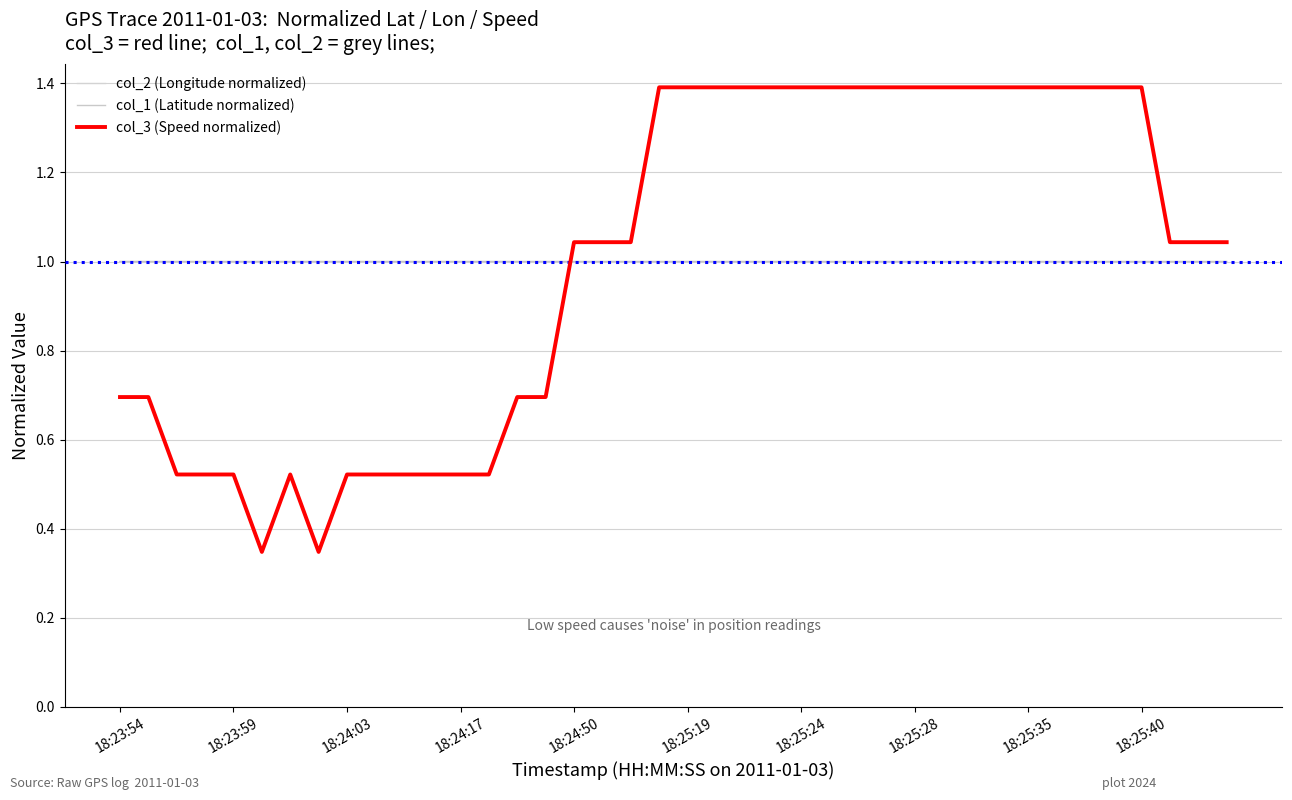

Does the chart display data point markers on the line(s)?

No